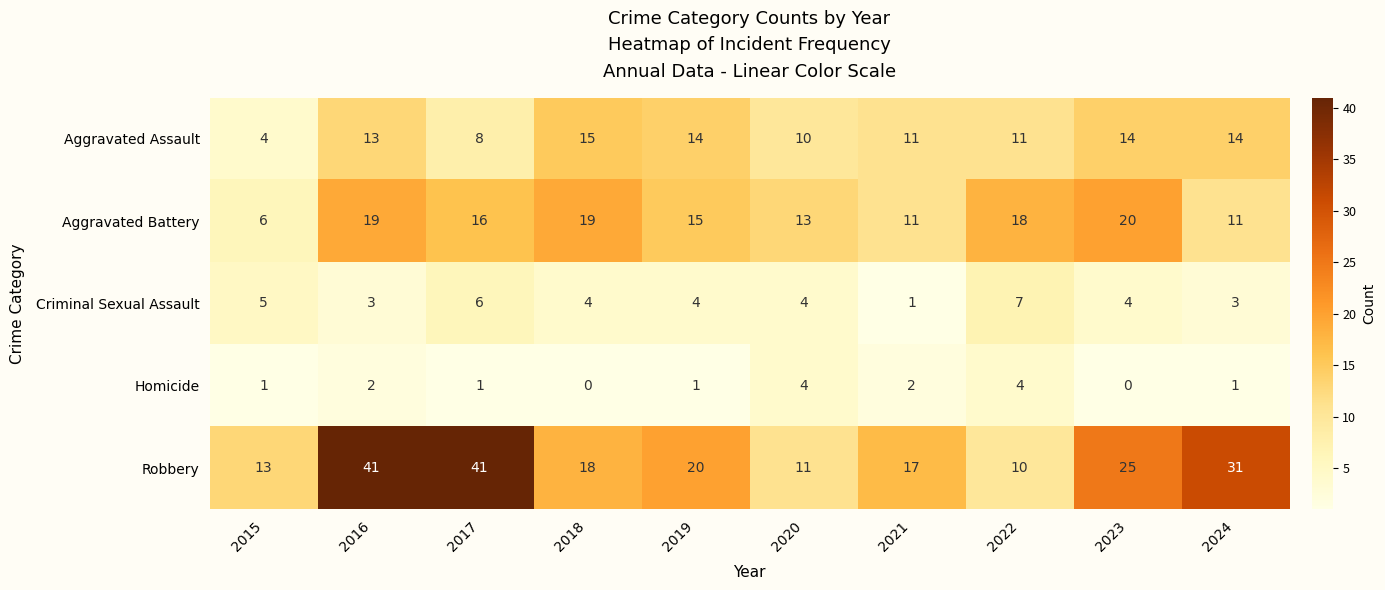

Rank the series by their maximum value, from lowest to highest.

Homicide, Criminal Sexual Assault, Aggravated Assault, Aggravated Battery, Robbery